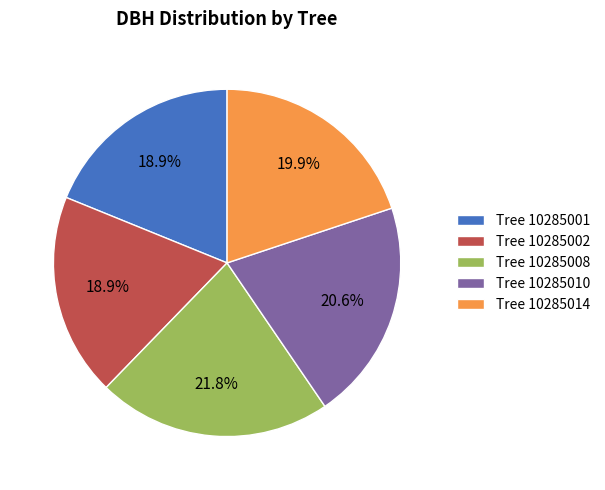

Approximately how many times larger is the value at Tree 10285008 compared to Tree 10285014?

1.1